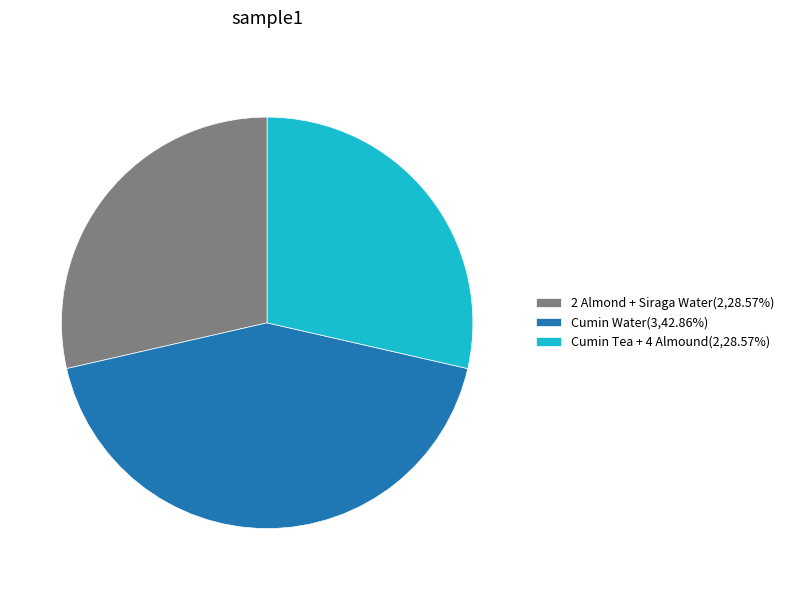

Approximately how many times larger is the value at 2 Almond + Siraga Water(2,28.57%) compared to Cumin Water(3,42.86%)?

0.7